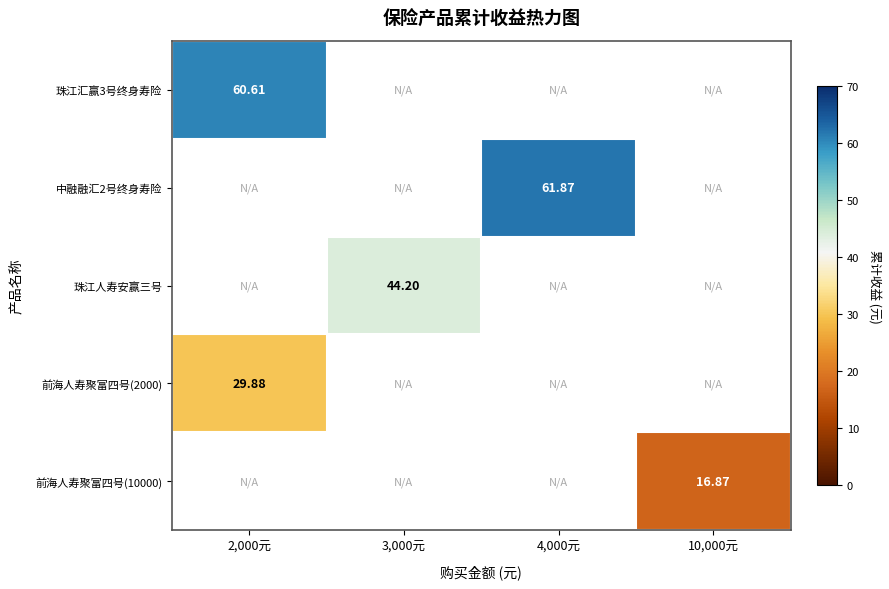

At how many categories does at least one series exceed 21?

3